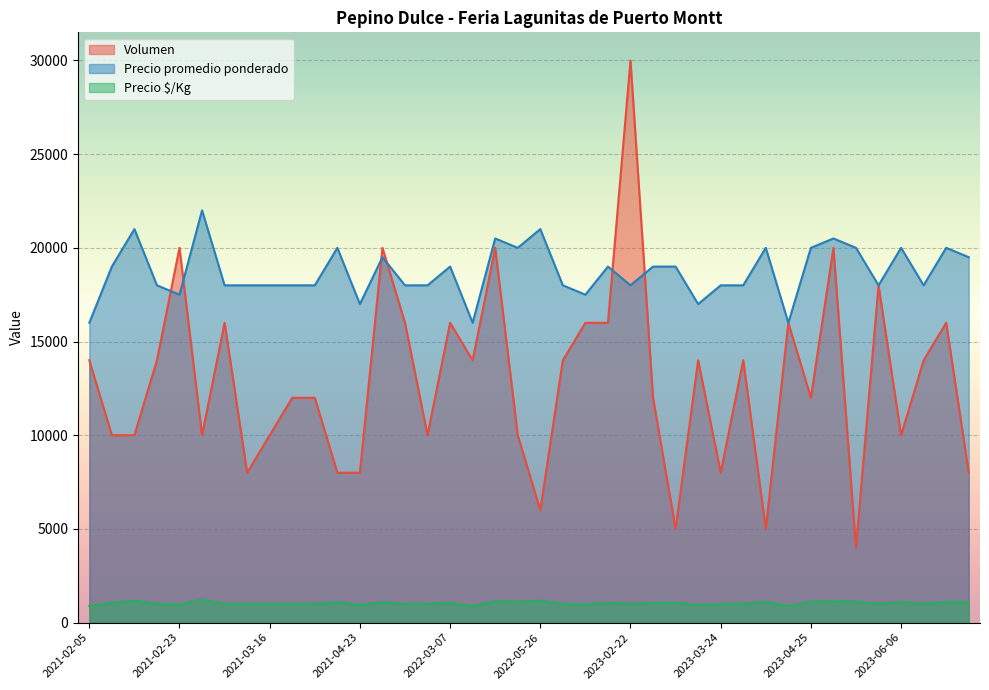

What is the label of the 9th point from the left?

2021-03-16